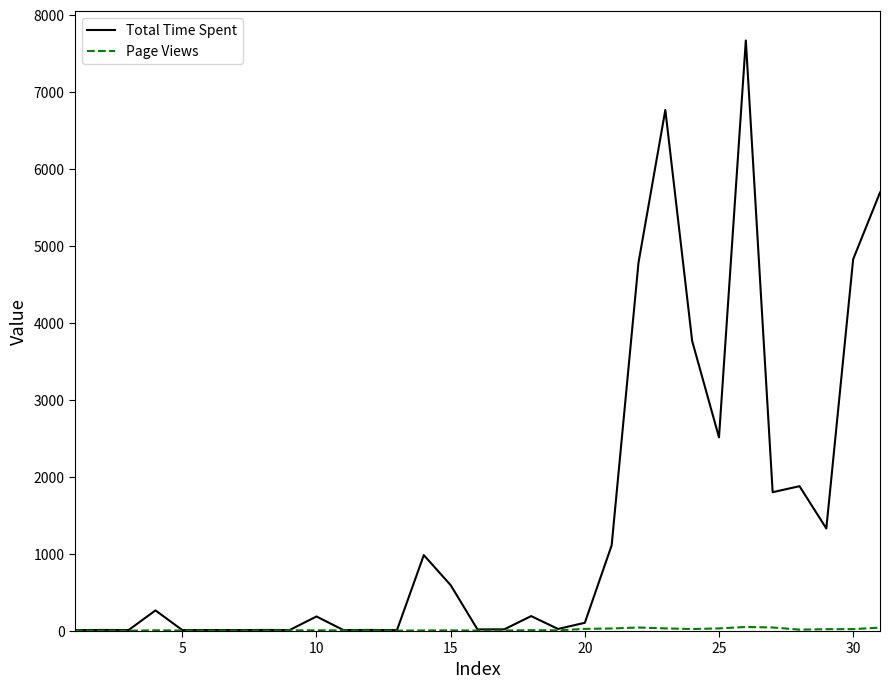

What is the greatest value displayed?

7670